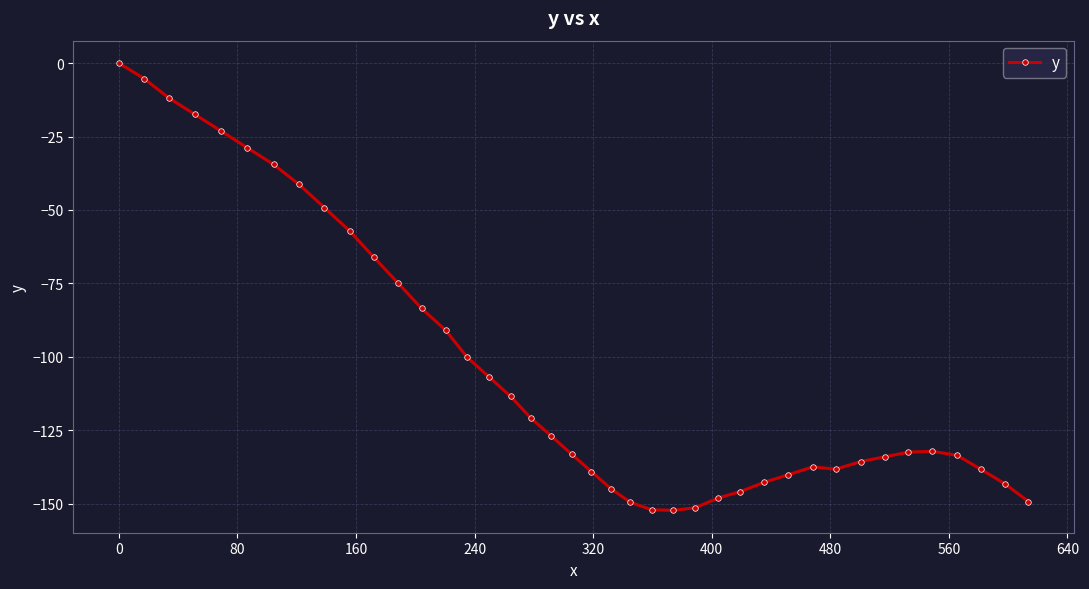

What is the value of the 39th point from the left?

-143.1